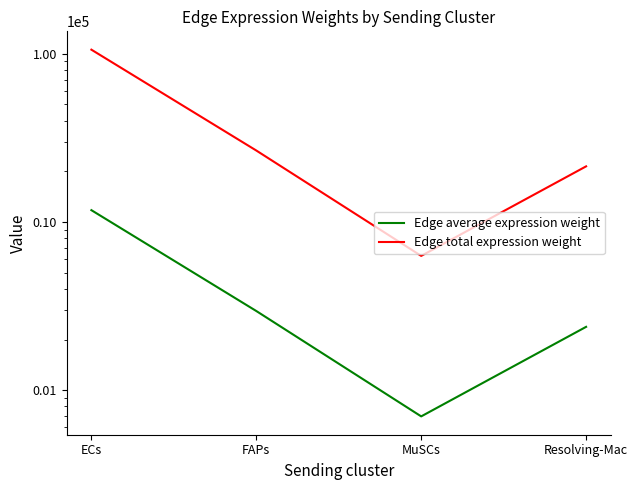

Where is the first local minimum for Edge total expression weight?

MuSCs